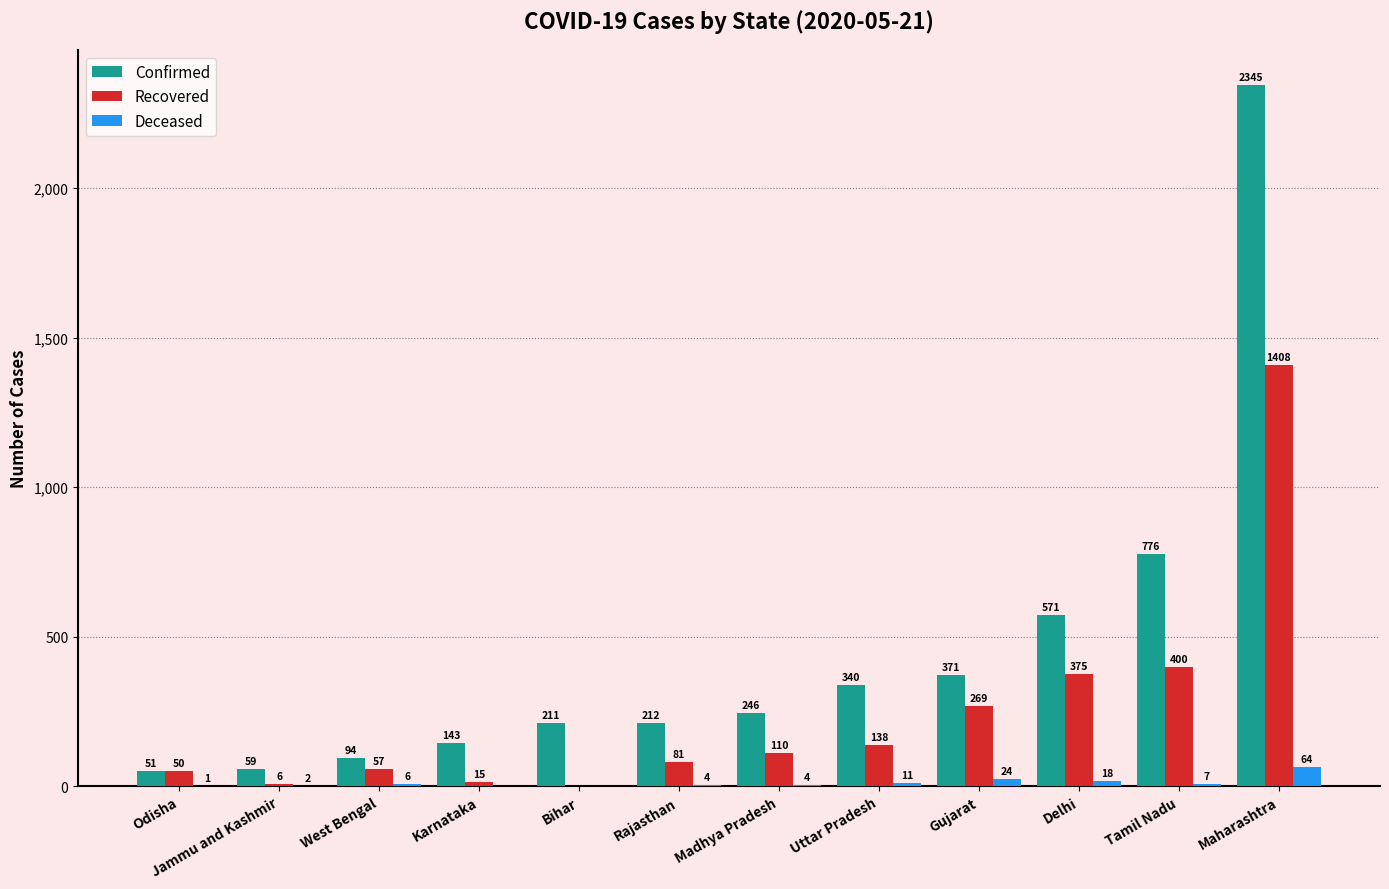

What is the sum of all Recovered values?

2909